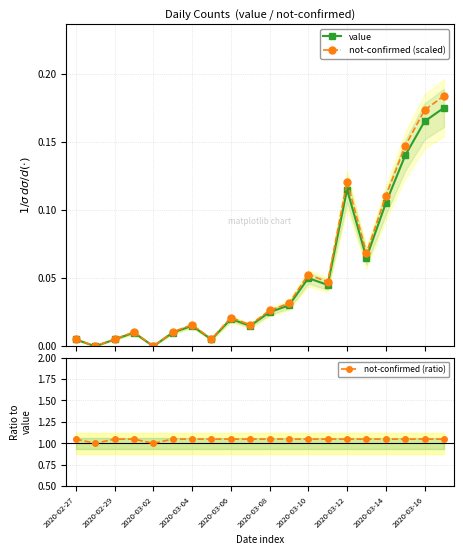

What is the sum of all not-confirmed (ratio) values?

20.9